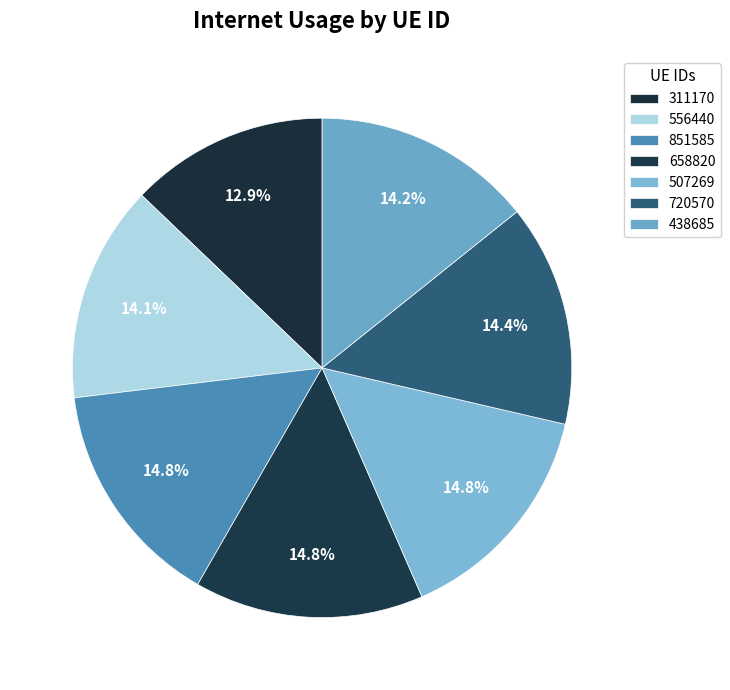

Does any single category account for the majority?

No